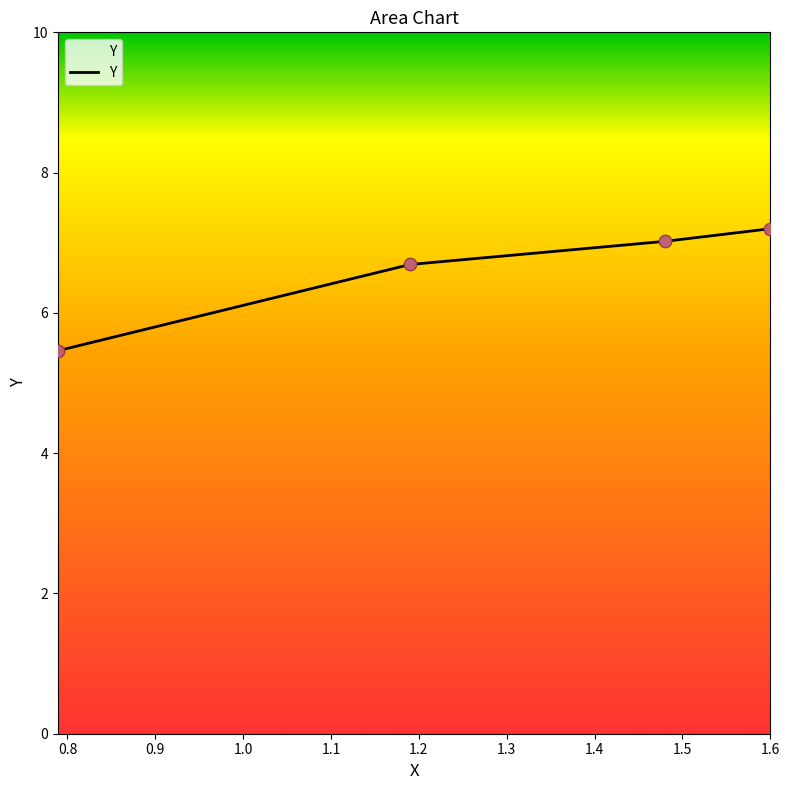

What is the difference between the maximum and minimum values?

1.7